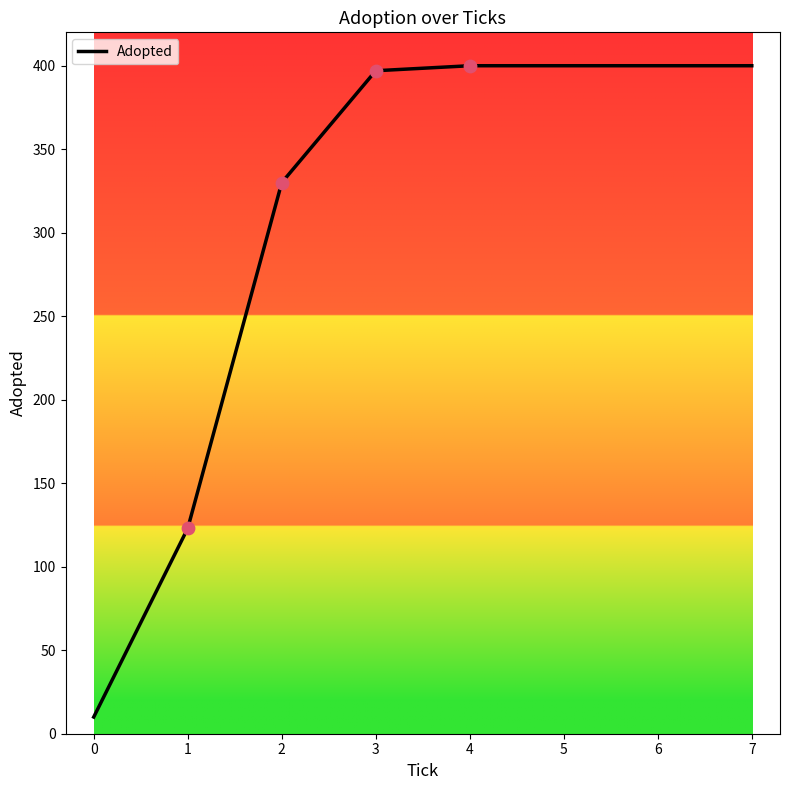

What is the change in value from 1 to 4?

+277